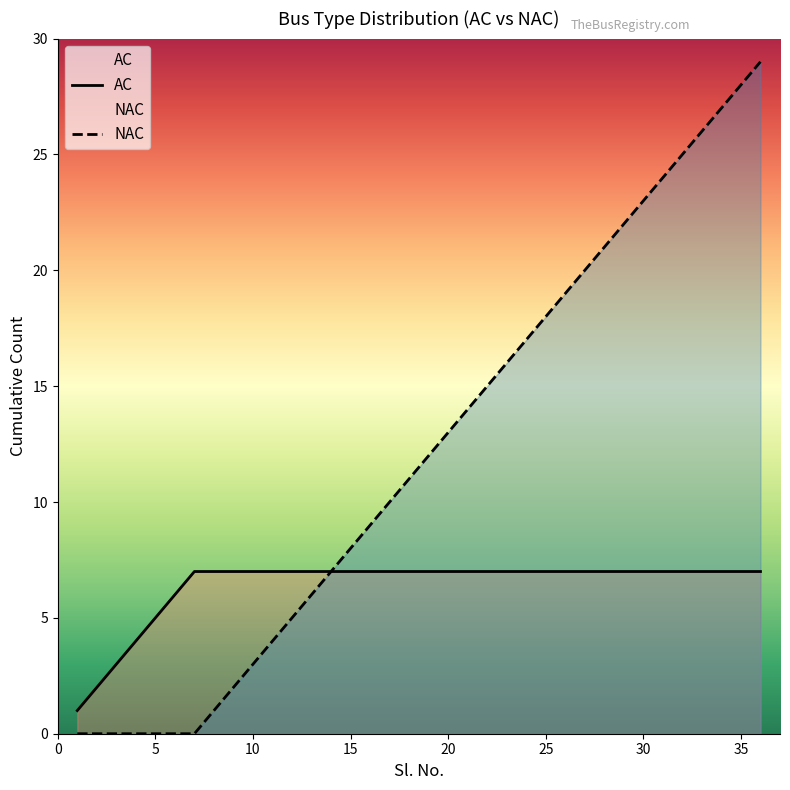

Which series has the largest total across all categories?

NAC